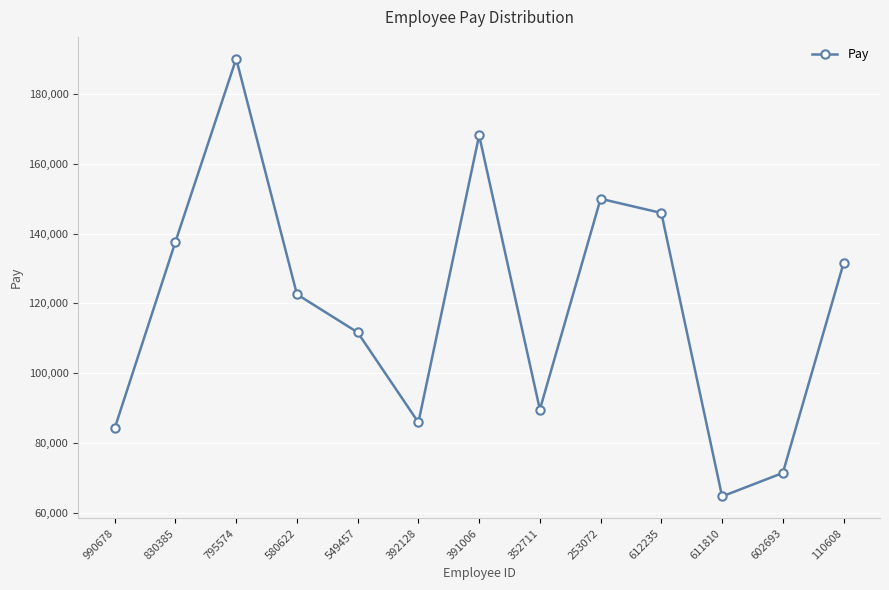

The chart shows a value of 190024 at 795574. True or false?

True